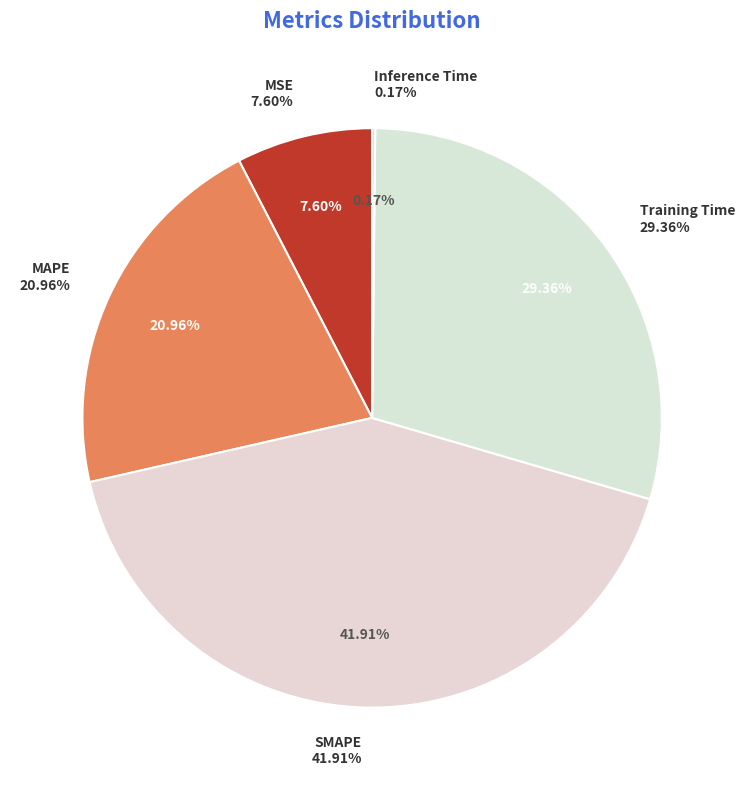

To the nearest percent, what is the difference between the Training Time and SMAPE slice percentages?

13%